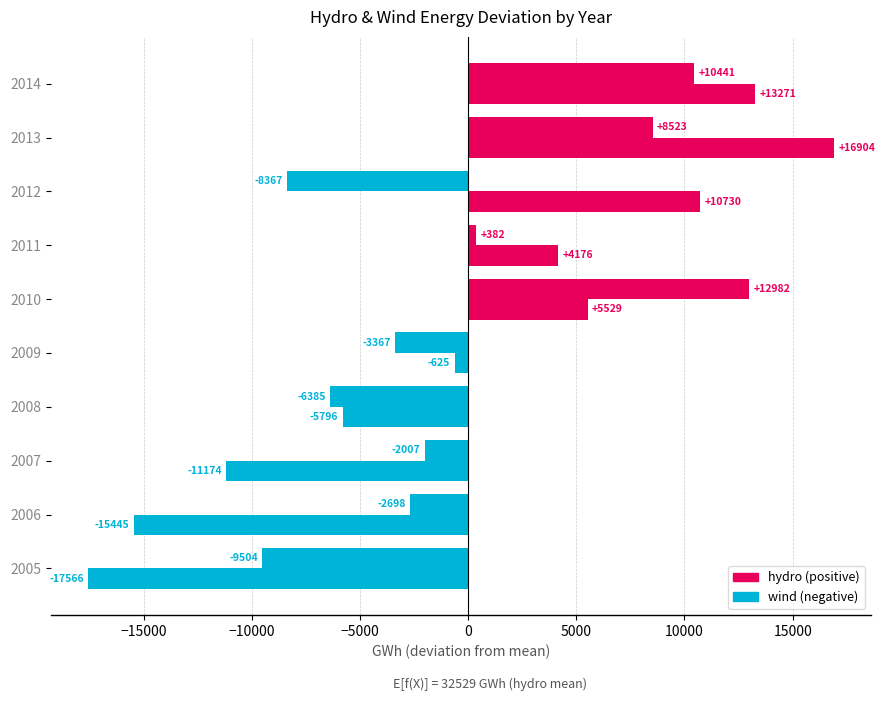

How many distinct data groups are displayed?

2